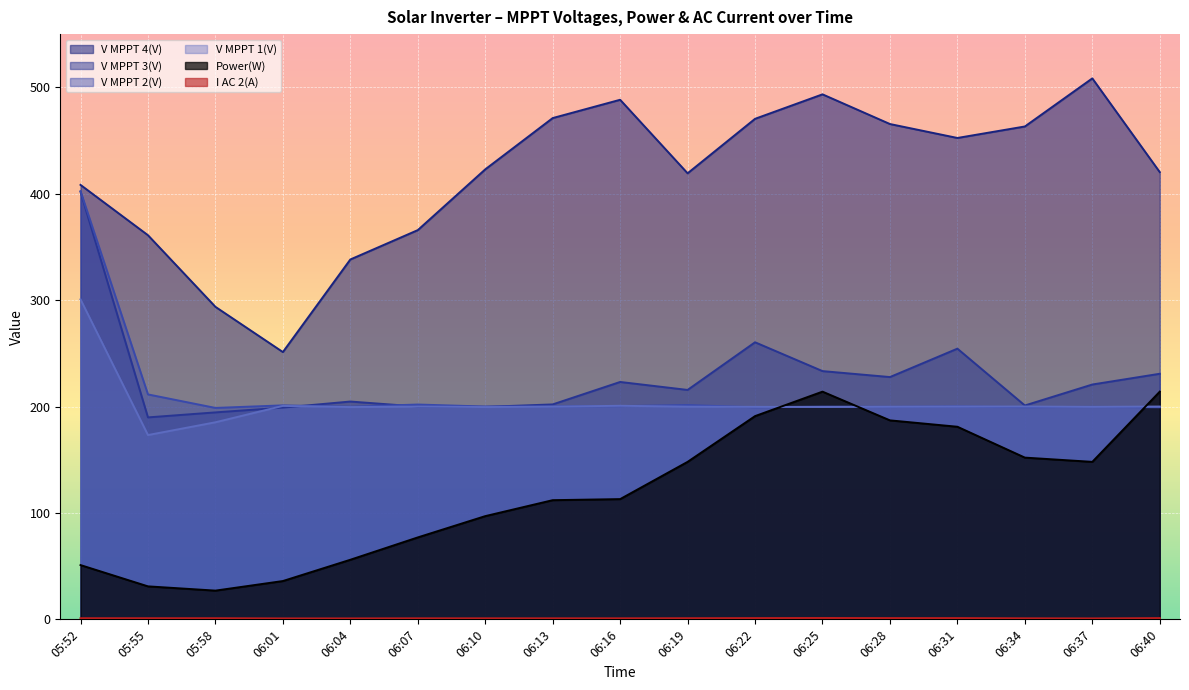

List the series in order of their peak value, highest first.

V MPPT 4(V), V MPPT 2(V), V MPPT 3(V), V MPPT 1(V), Power(W), I AC 2(A)